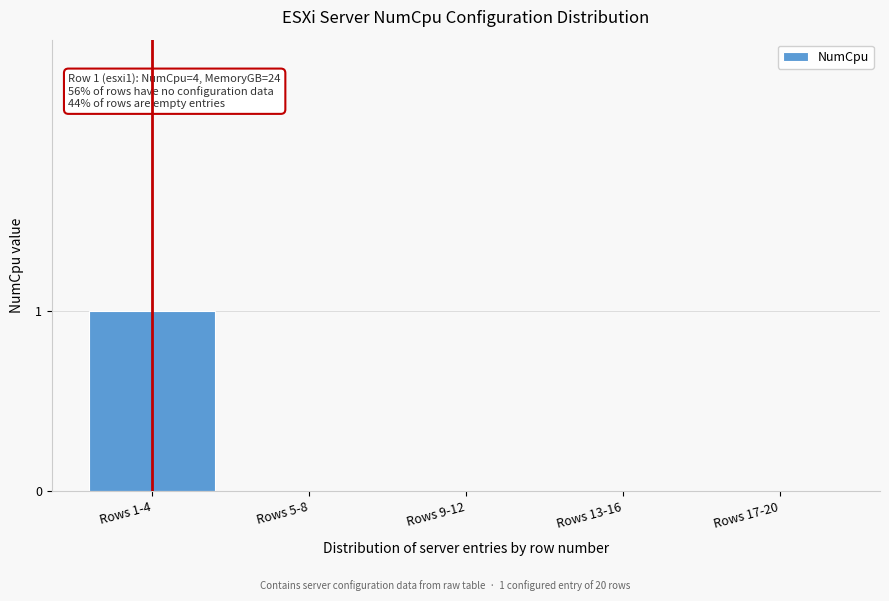

Reading left to right, what are all the values shown in this chart?

Rows 1-4=1	Rows 5-8=0	Rows 9-12=0	Rows 13-16=0	Rows 17-20=0